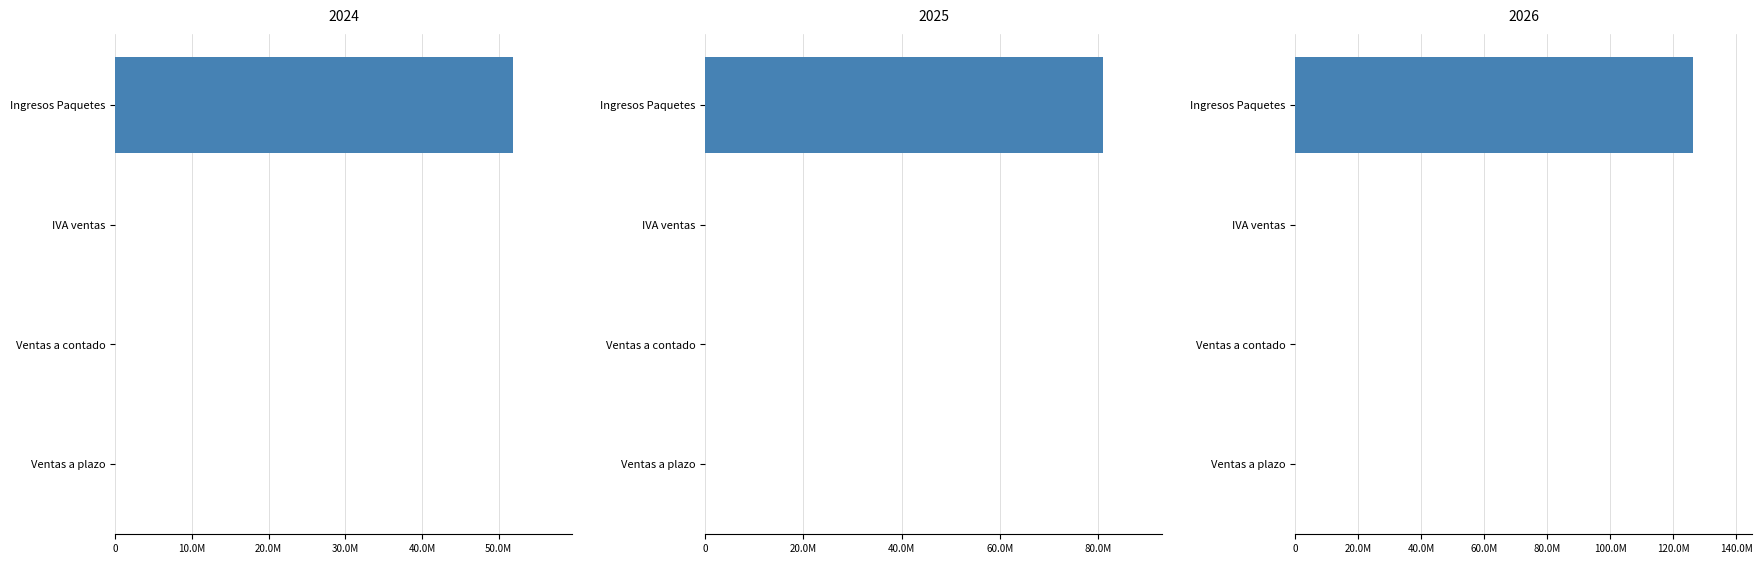

Which series has the largest total across all categories?

2025